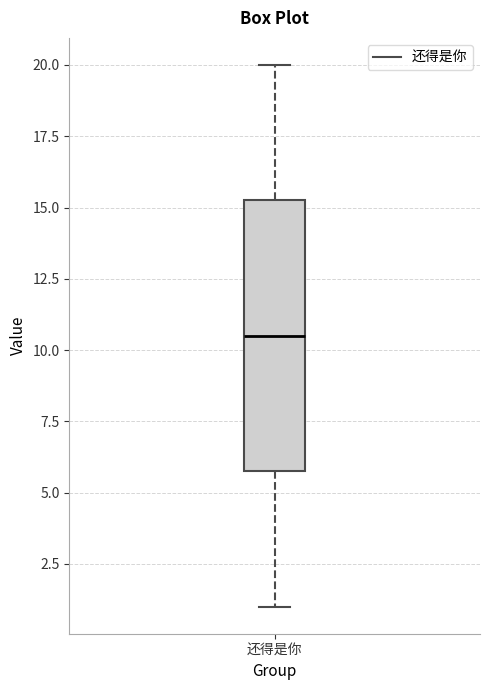

Read this box plot against the y-axis: the position of the median line, the range covered by the box, and the ends of both whiskers. The values are not printed on the chart, so give them approximately, as read against the axis.

median 10.5, box 6.0 to 15.5, whiskers 1.0 to 20.0